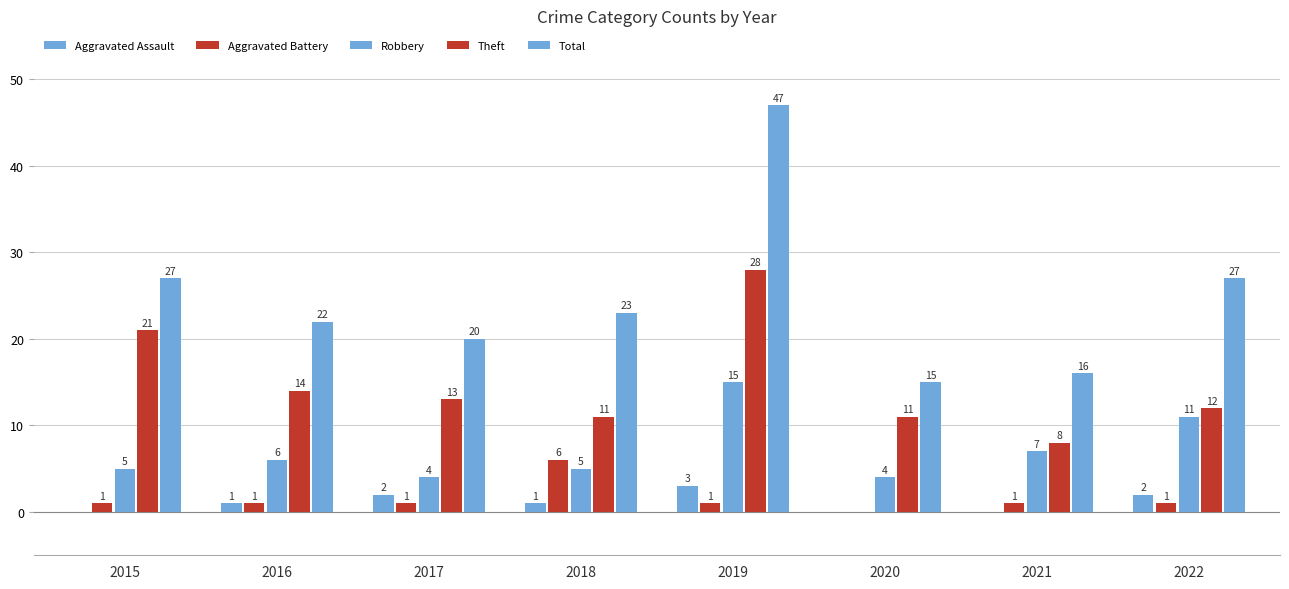

How many categories are shown in the chart?

8